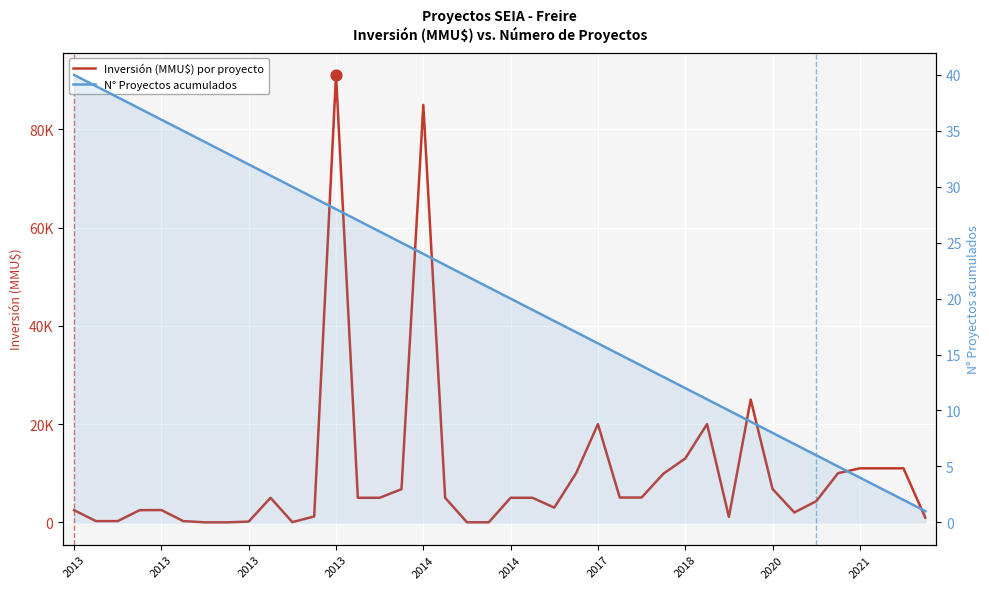

At which category is the sum across all series the highest?

2013